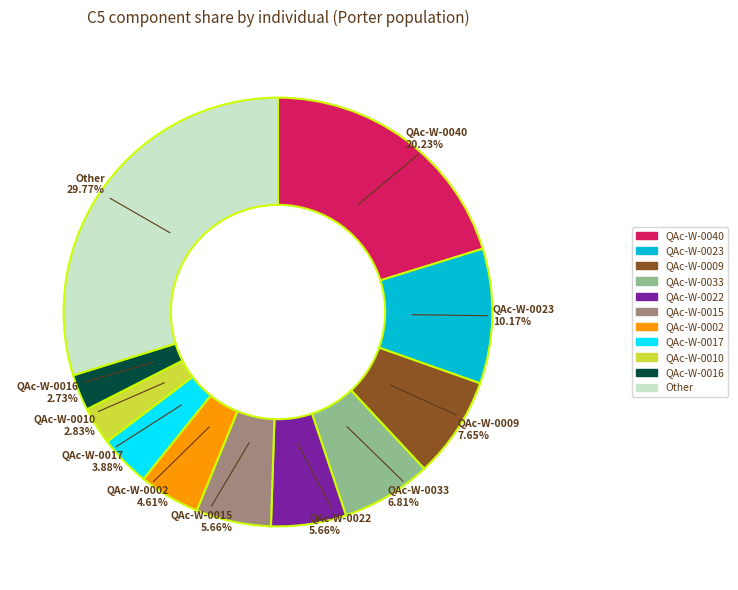

Is there any slice that represents more than half of the pie?

No